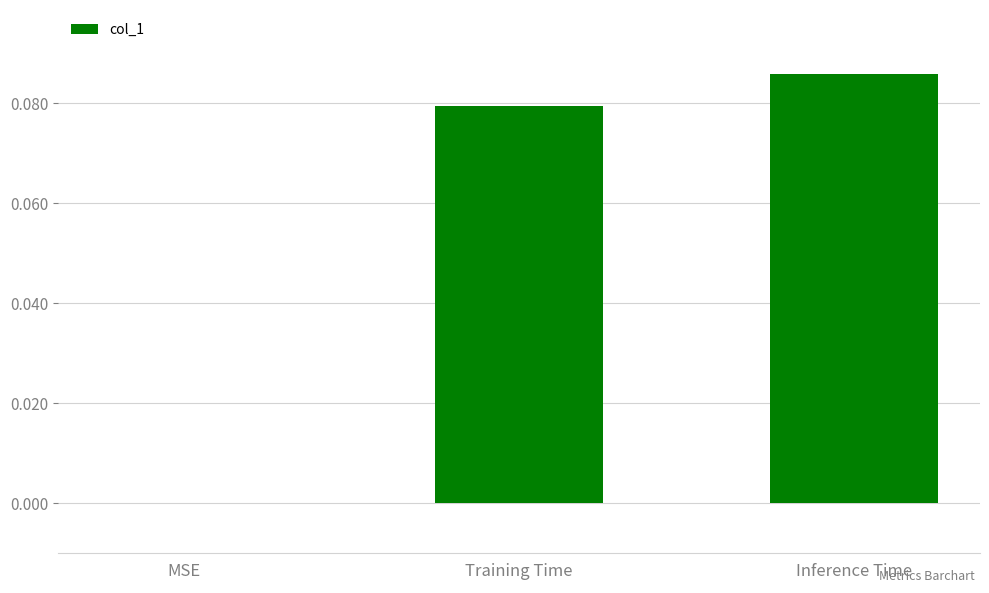

Which has a higher value, MSE or Inference Time?

Inference Time